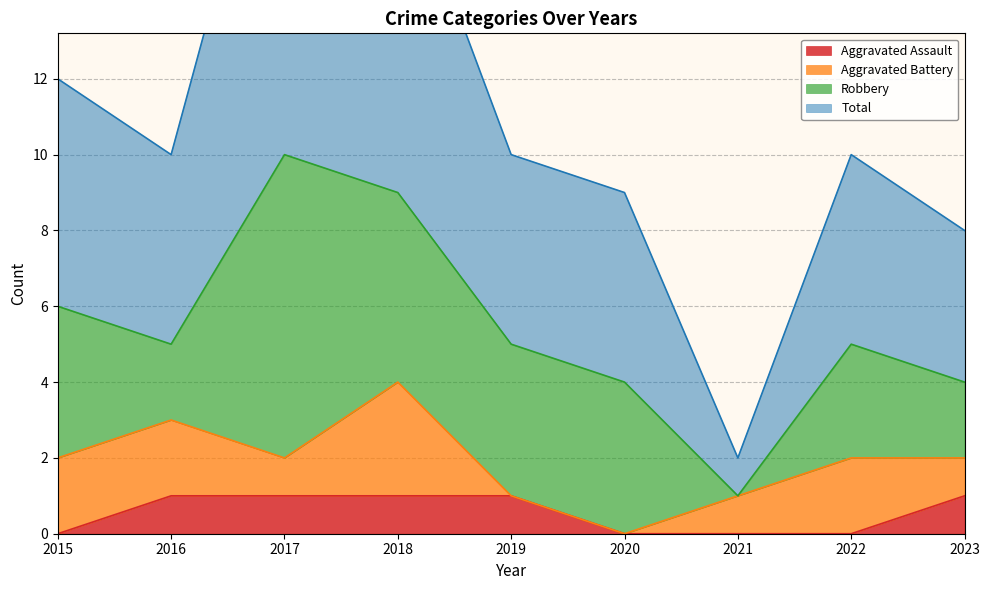

True or false: Aggravated Assault has a value of 1 at 2018.

True